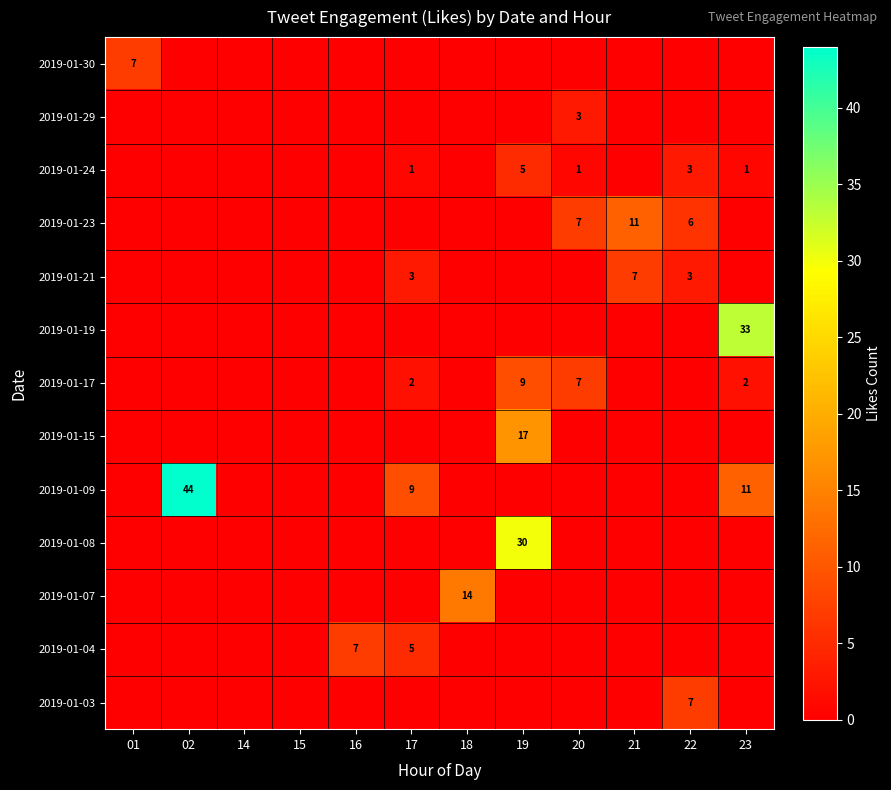

Which label corresponds to the largest value in the chart?

02